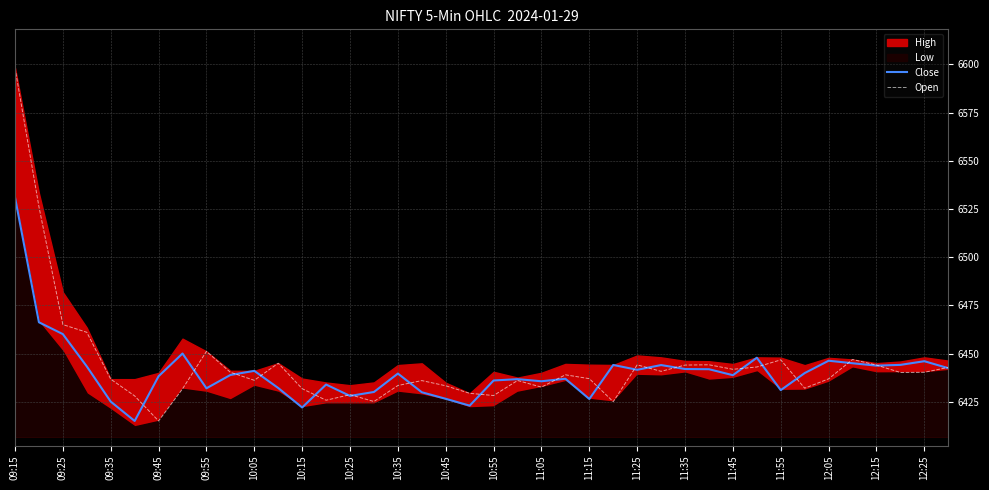

What is the spread (max minus min) of values at 25?

19.1